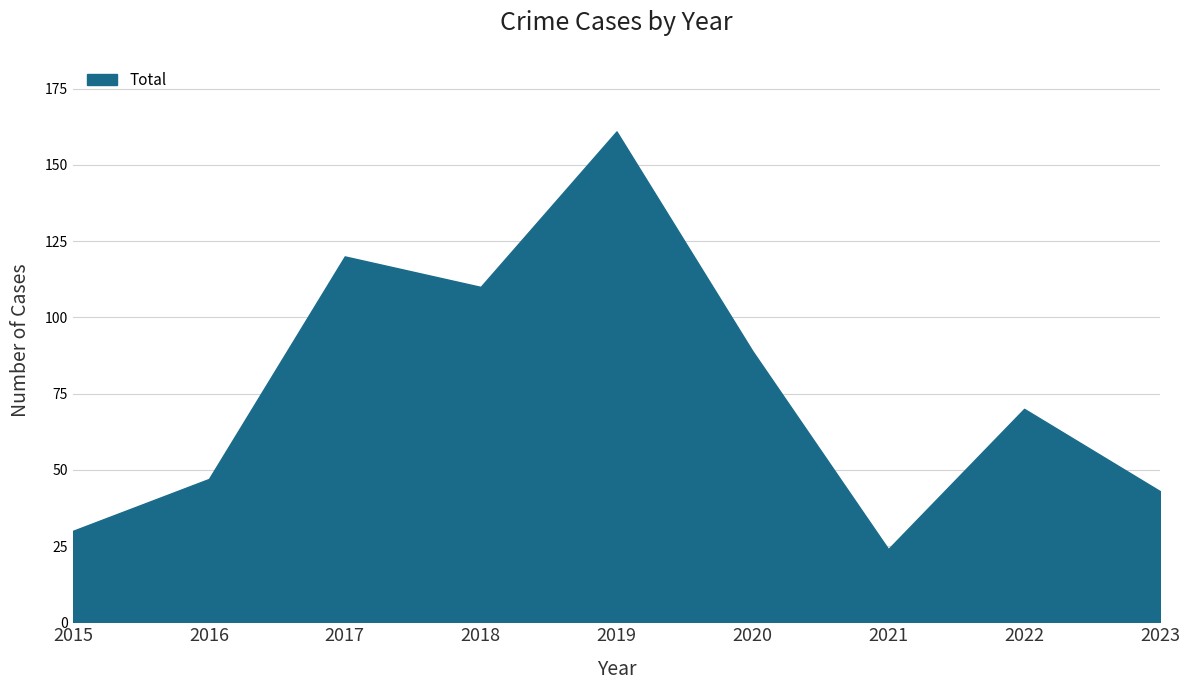

What is the change in value from 2016 to 2022?

+23